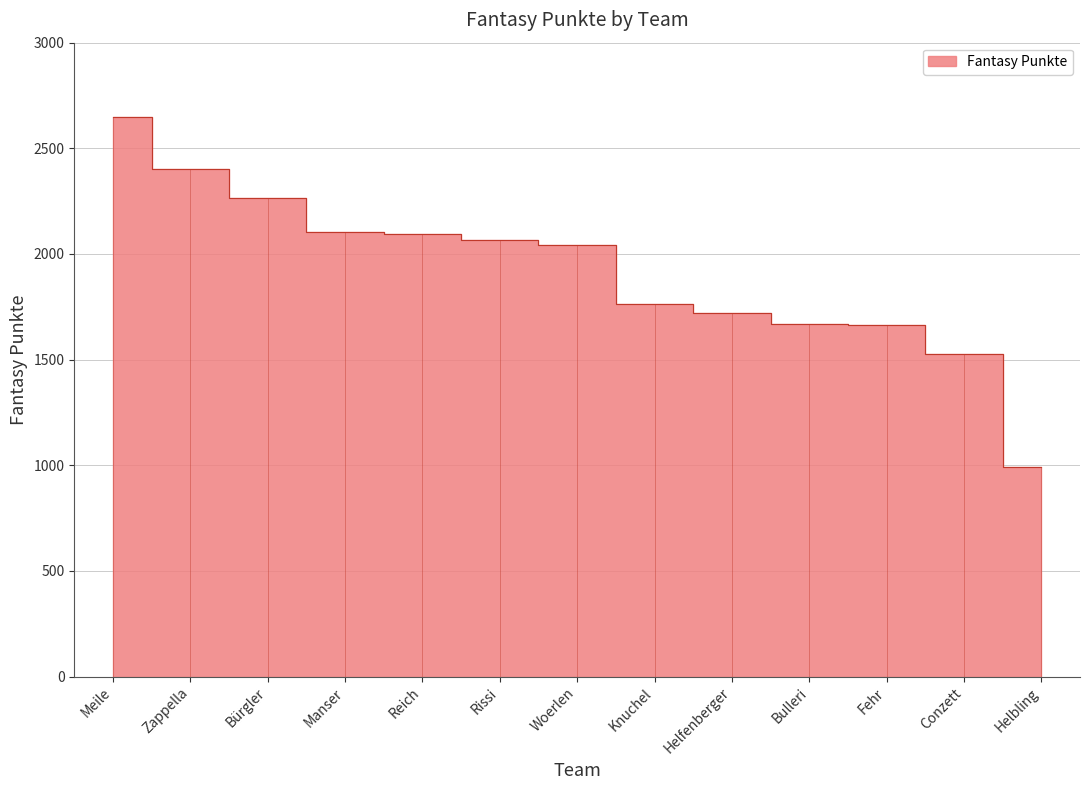

What is the difference between the maximum and minimum values?

1655